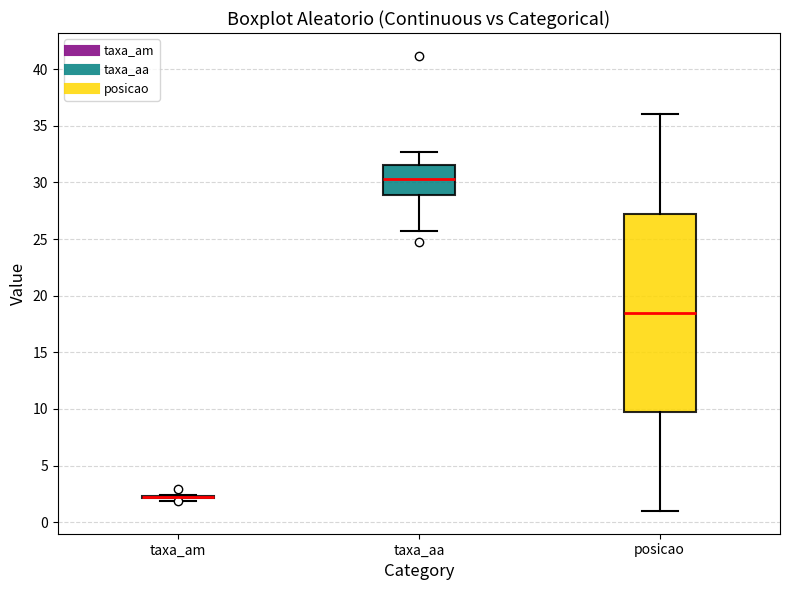

Reading left to right, read every box against the y-axis: the position of its median line, the range the box covers, and the ends of its whiskers. The values are not printed on the chart, so give them approximately, as read against the axis.

taxa_am: box collapsed to a line at 2.0, whiskers 2.0 to 2.5
taxa_aa: median 30.5, box 29.0 to 31.5, whiskers 25.5 to 32.5
posicao: median 18.5, box 10.0 to 27.5, whiskers 1.0 to 36.0